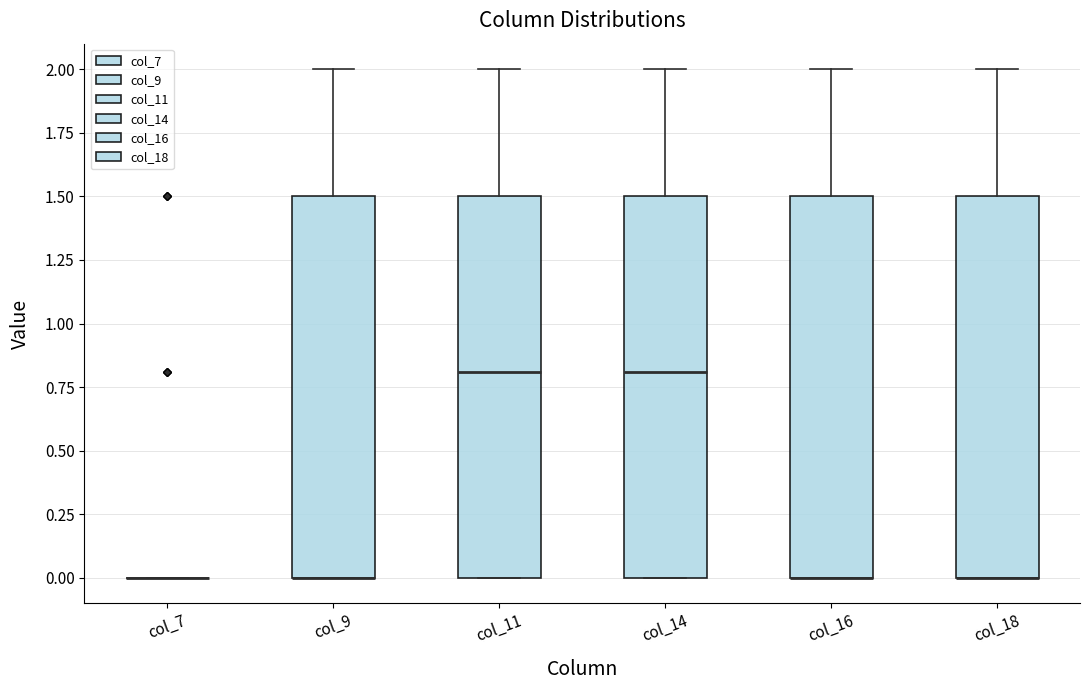

Where is the lower edge of the box for col_9 on the y-axis? The values are not printed on the chart, so give them approximately, as read against the axis.

0.0